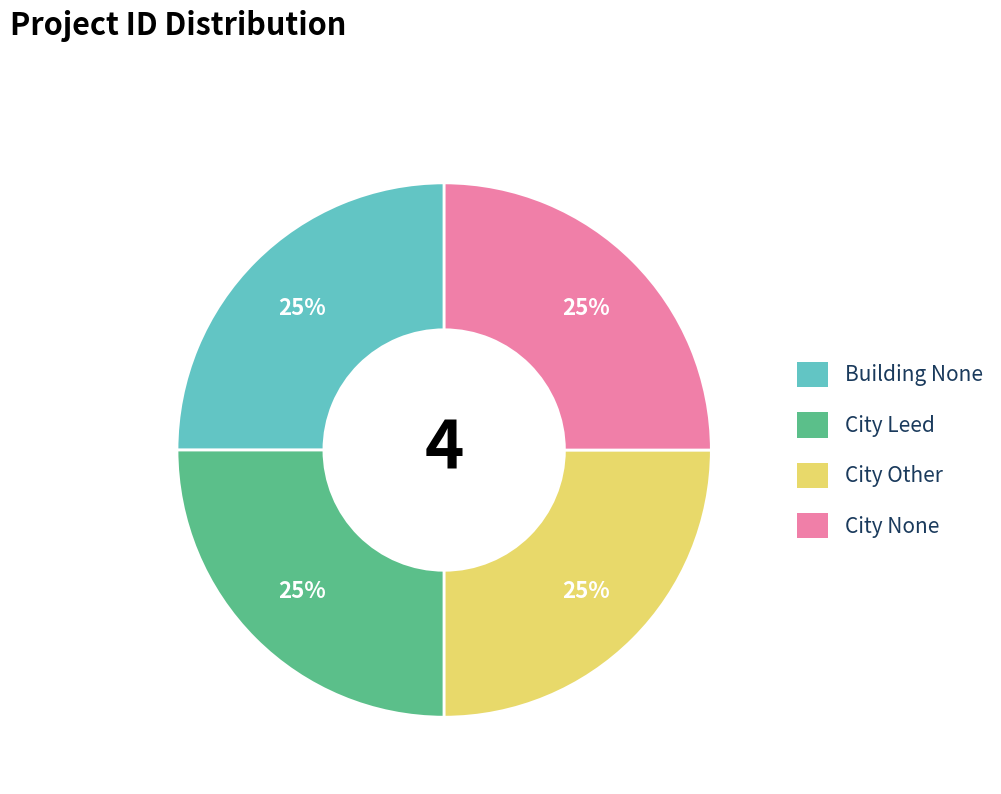

To the nearest percent, what is the average slice percentage?

25%